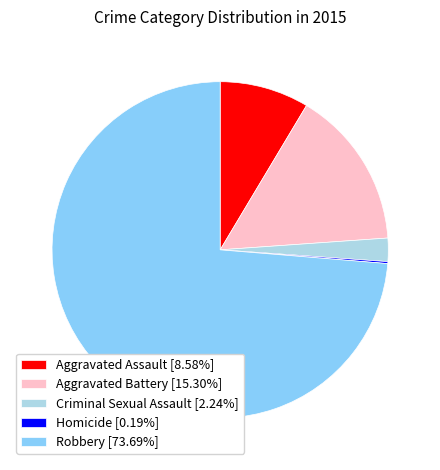

What is the ratio of the value at Aggravated Assault to the value at Criminal Sexual Assault?

3.8